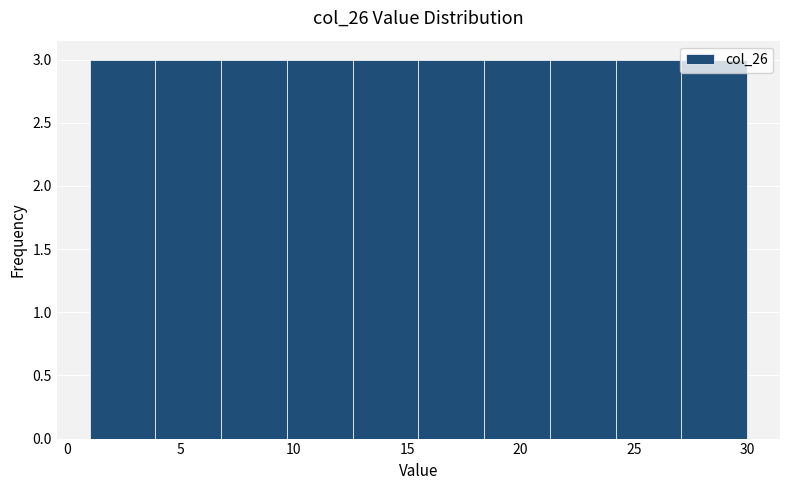

How tall is the bar that spans 12.6 to 15.5 on the x-axis? Neither the bar edges nor the heights are printed on the chart, so give them approximately, as read against the axes.

3